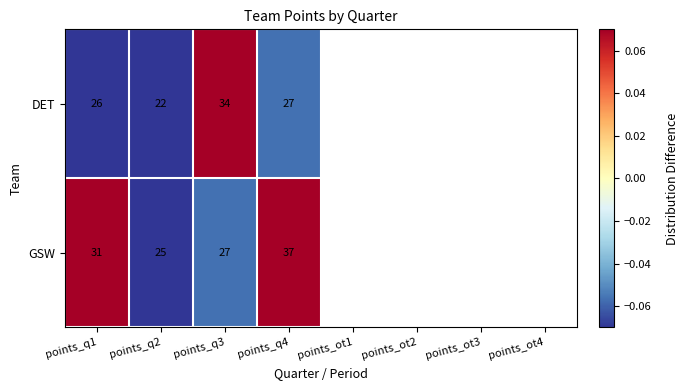

Count the number of data series in this chart.

2